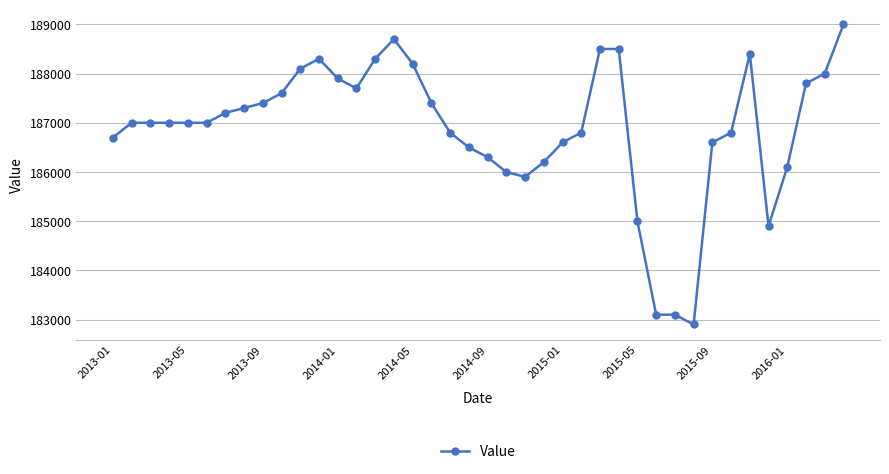

What is the smallest value displayed?

182900